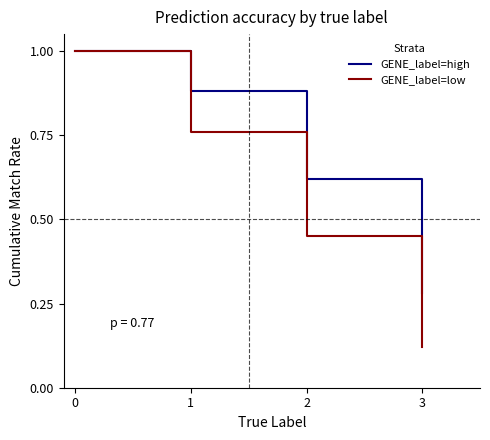

True or false: GENE_label=low has more than 2 points higher than both neighbors.

False